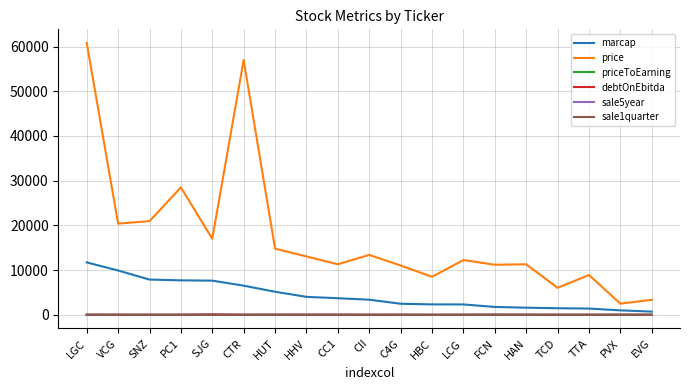

How many lines are shown in the chart?

6